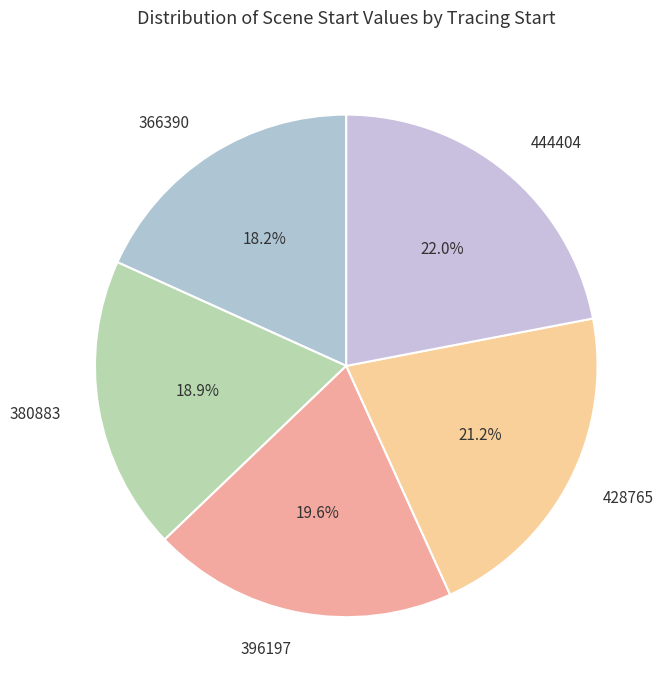

To the nearest percent, what is the average slice percentage?

20%